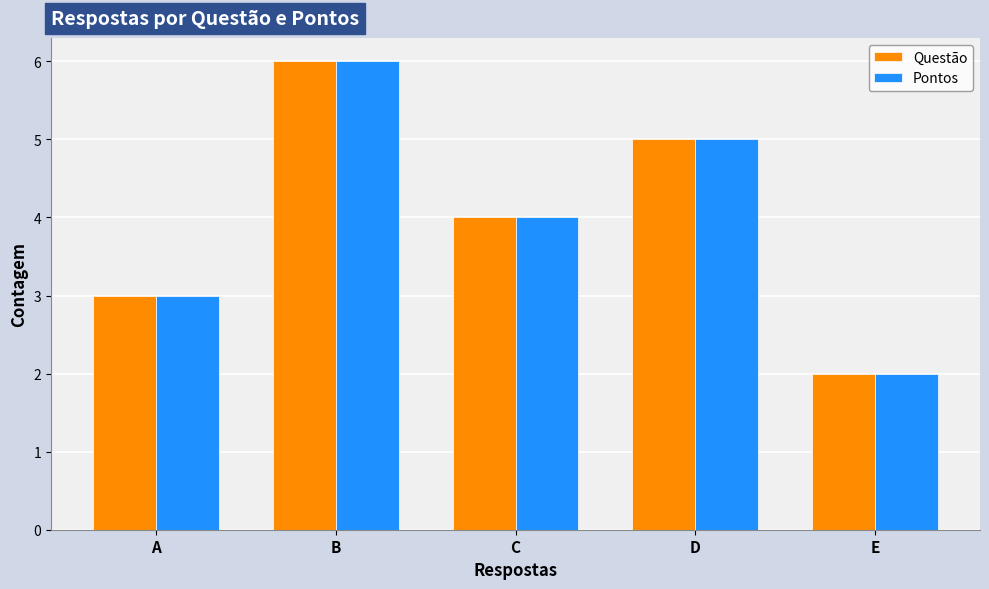

At which label does Pontos reach its peak?

B